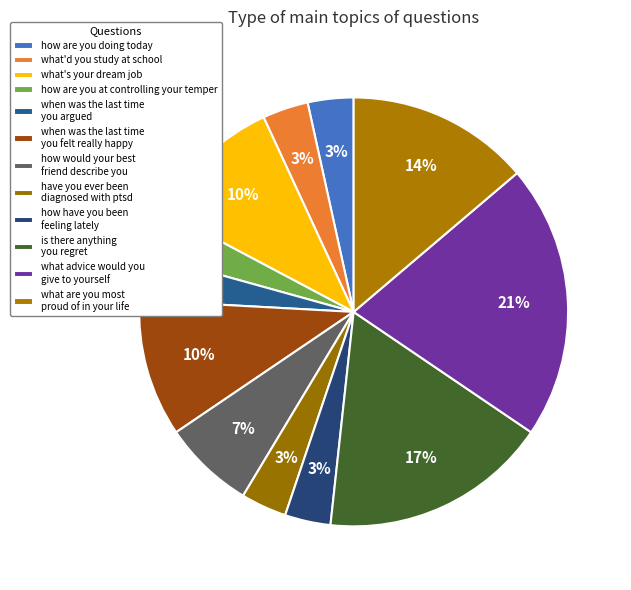

Which category has the smallest portion of the pie?

how are you doing today